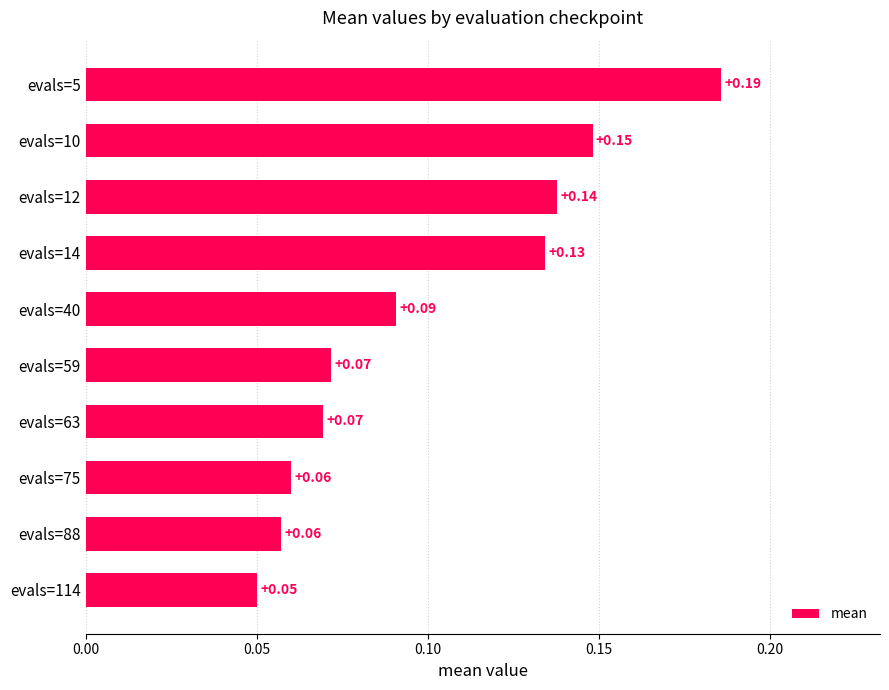

What is the difference between the second highest and minimum values?

0.1